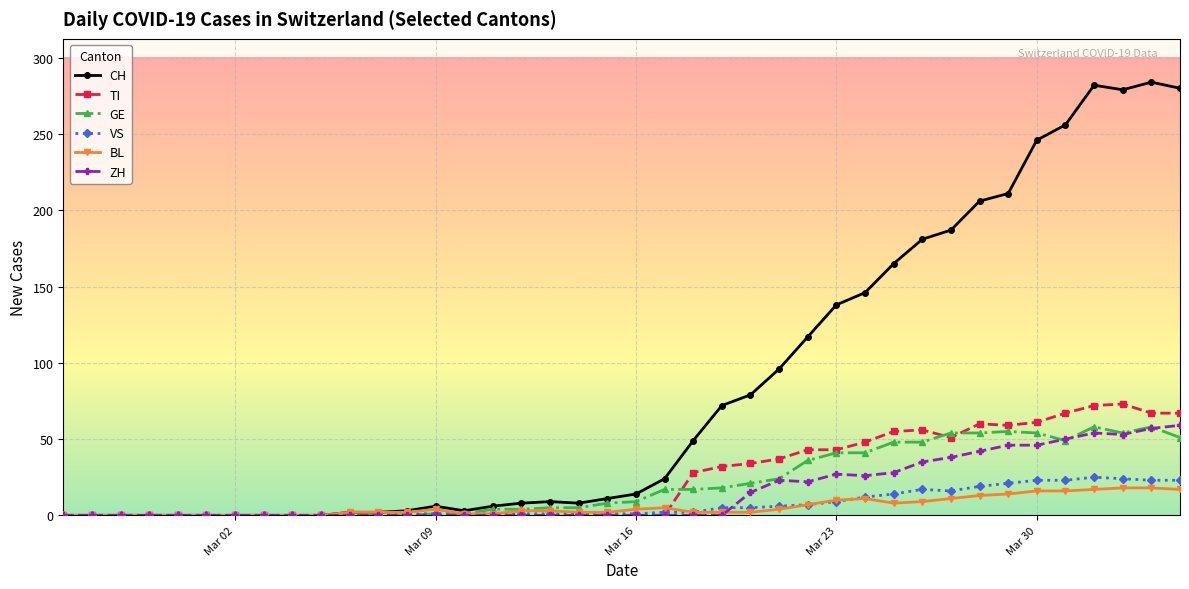

At how many categories does at least one series exceed 234?

6